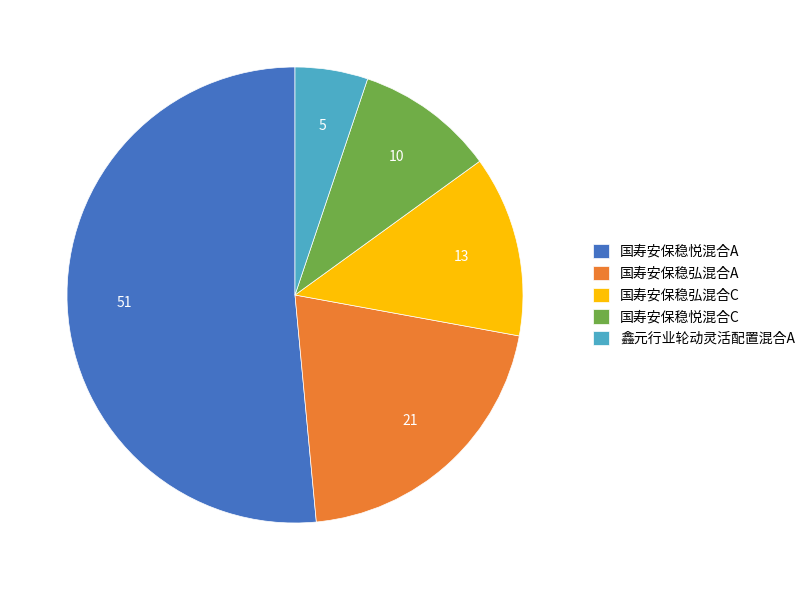

What is the ratio of the value at 国寿安保稳悦混合C to the value at 国寿安保稳弘混合A?

0.5